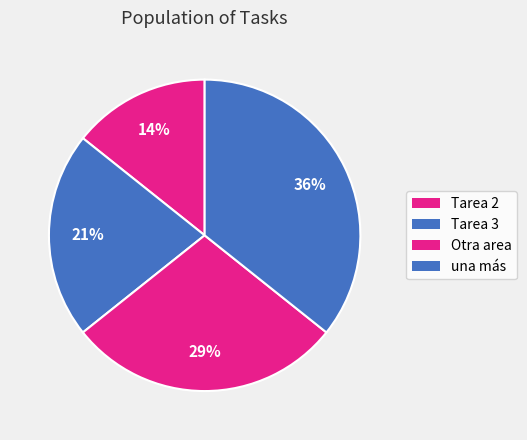

What is the total percentage of Otra area and Tarea 3?

50.0%